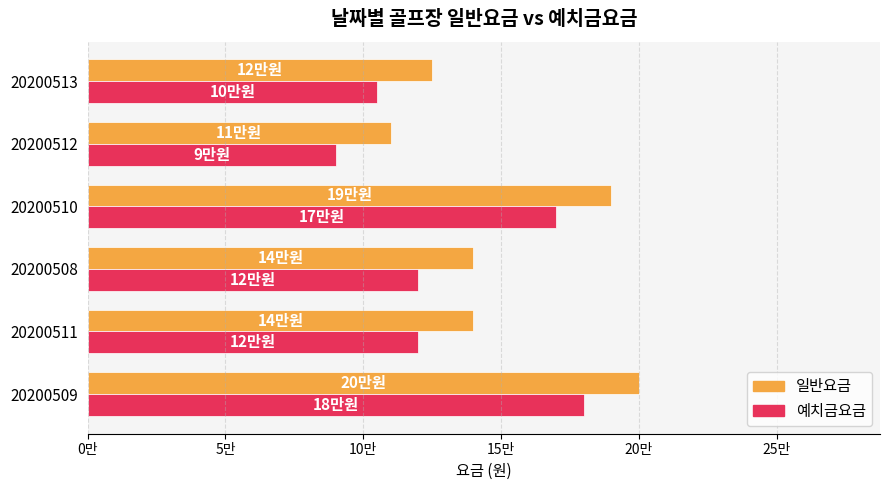

What is the sum of all 예치금요금 values?

785000